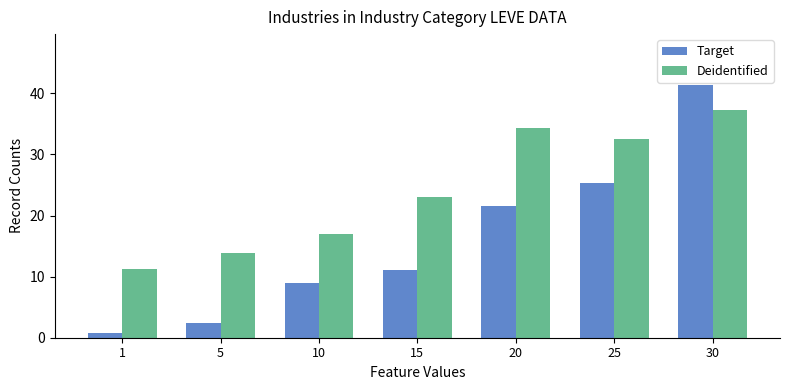

At which label does Target first exceed 11?

15